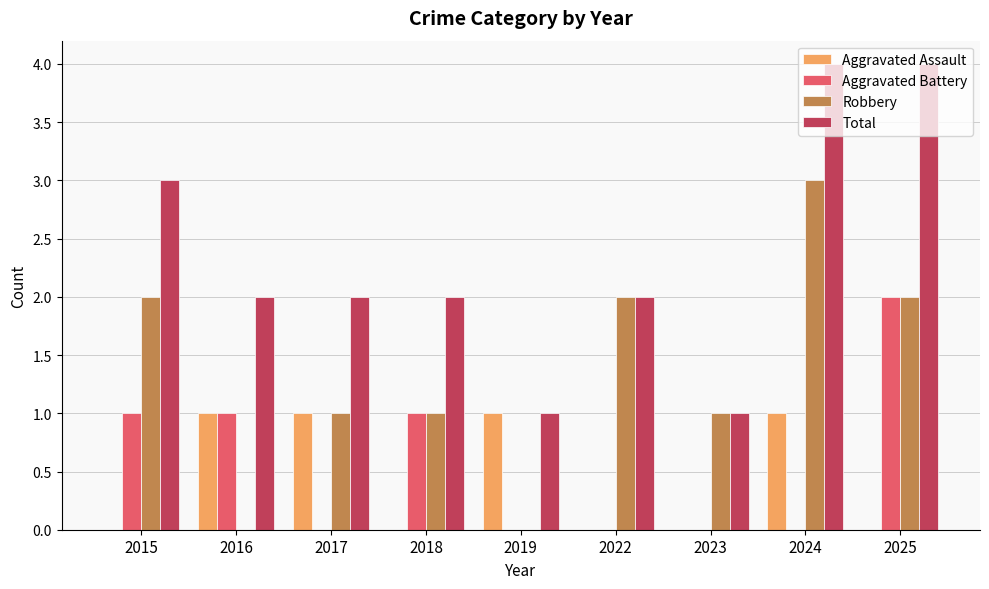

Which series has the largest total across all categories?

Total